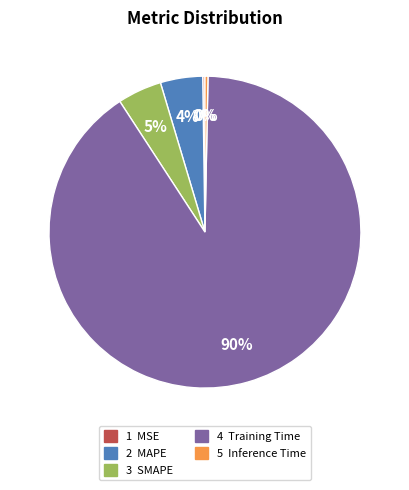

Is there a majority slice in this chart?

Yes